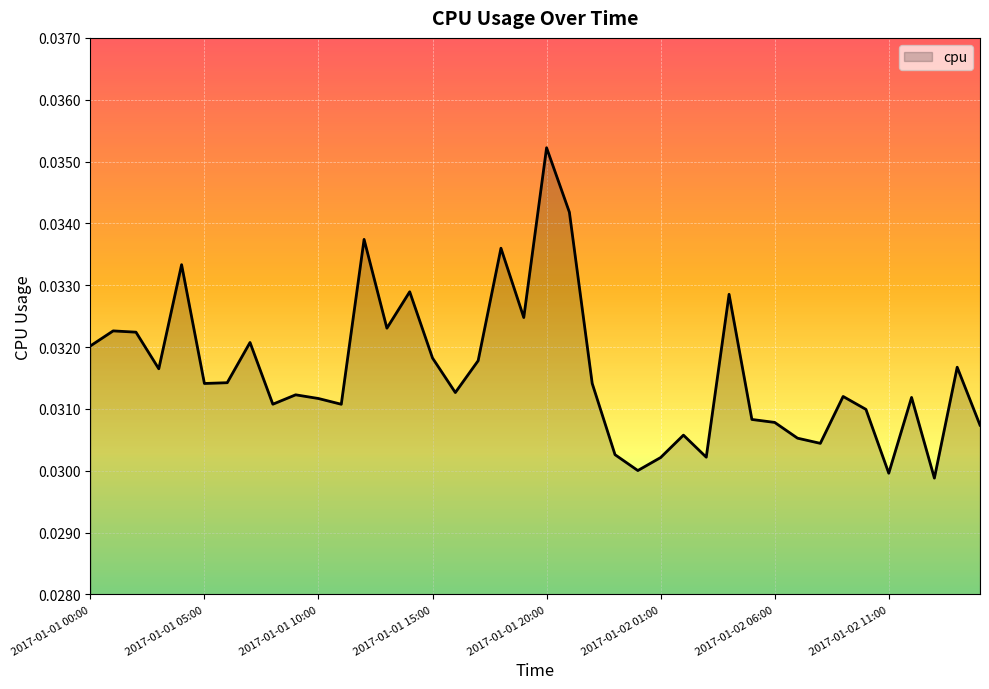

True or false: there are more than 1 points higher than both neighbors.

True